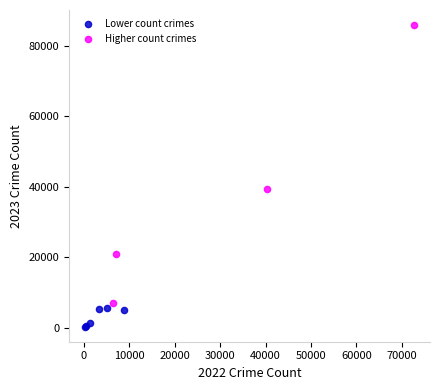

Which series contains the lowest Y value?

Lower count crimes